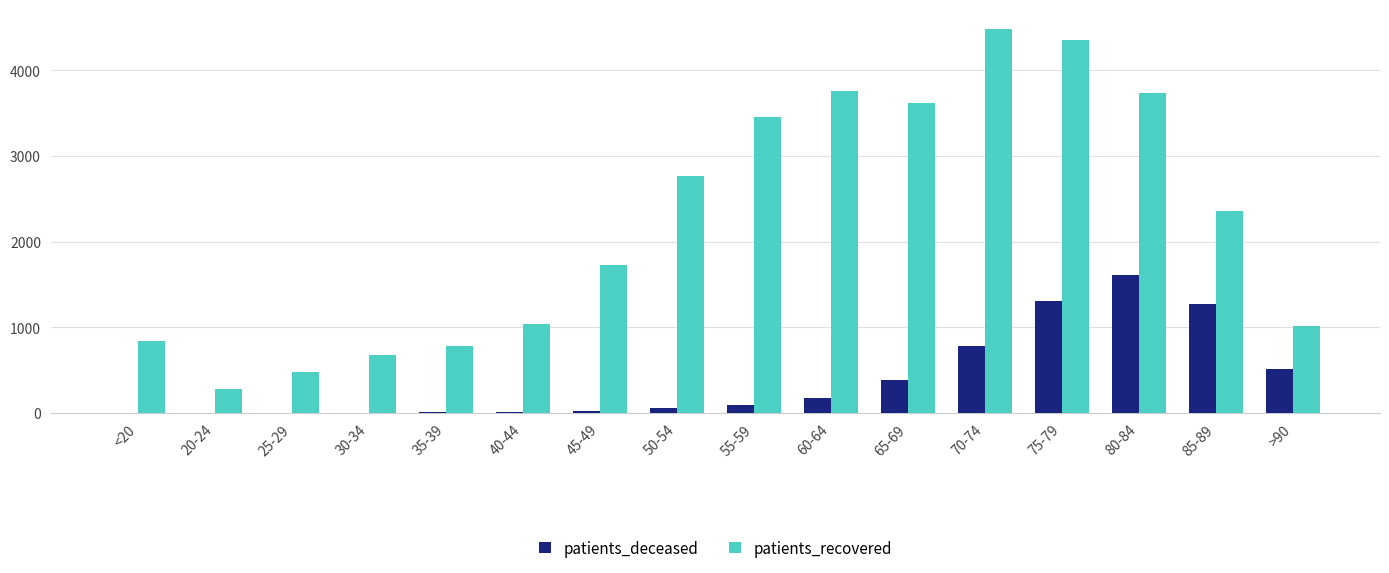

Which series changed the most between 60-64 and 70-74?

patients_recovered